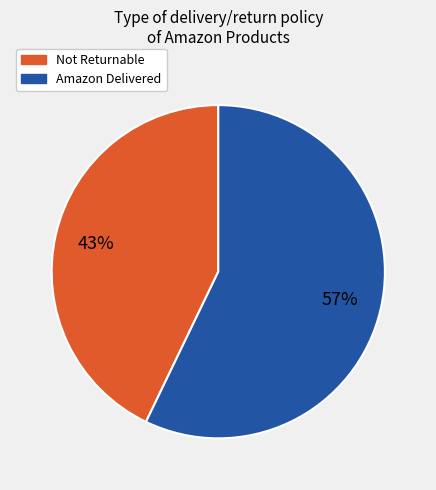

The Amazon Delivered slice represents 57% of the pie. True or false?

True